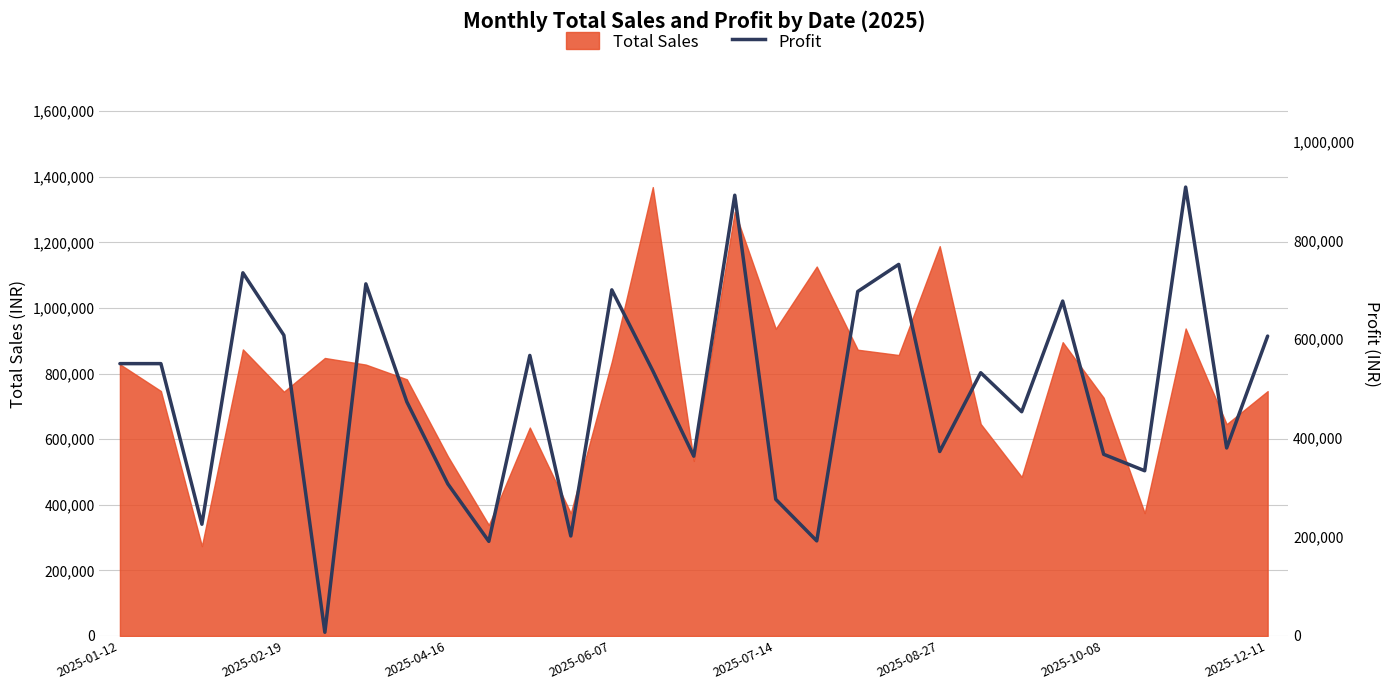

What is the minimum value shown in the chart?

7474